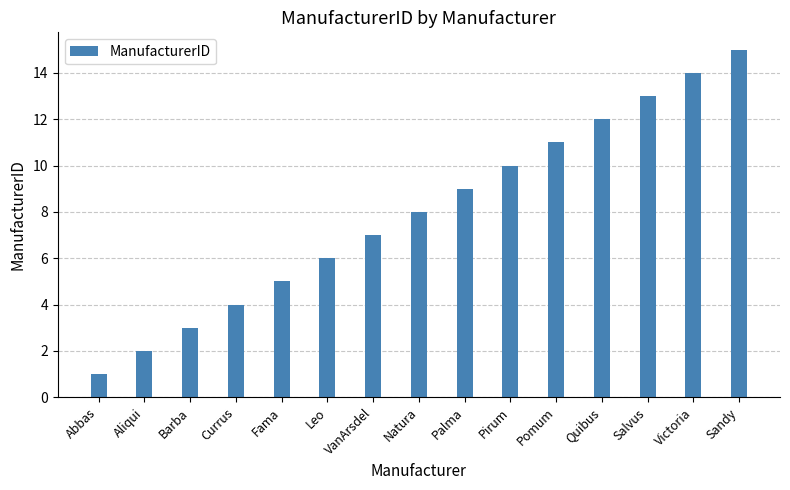

Reading left to right, list all the values displayed in this chart.

1	2	3	4	5	6	7	8	9	10	11	12	13	14	15